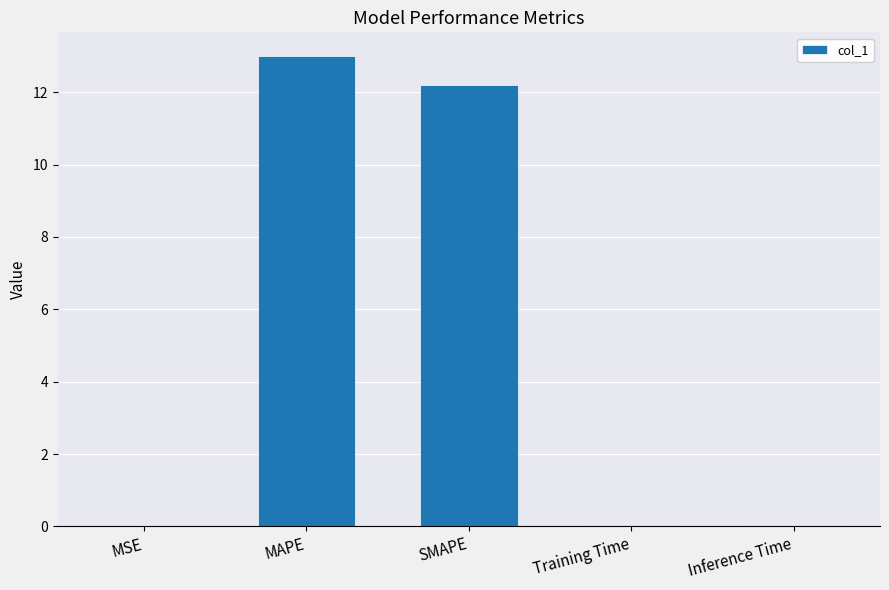

Between SMAPE and Inference Time, which is larger?

SMAPE